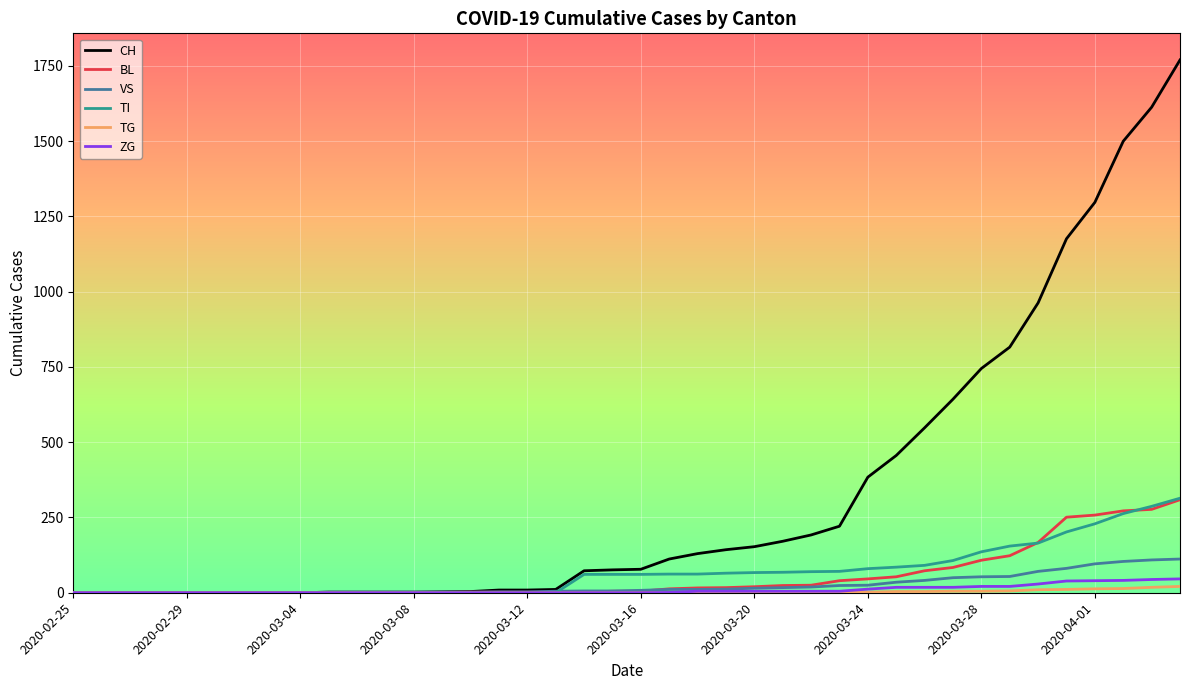

What is the greatest value displayed?

1770